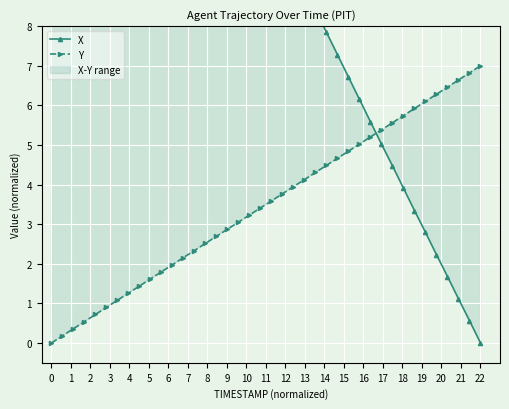

How many categories are shown in the chart?

40